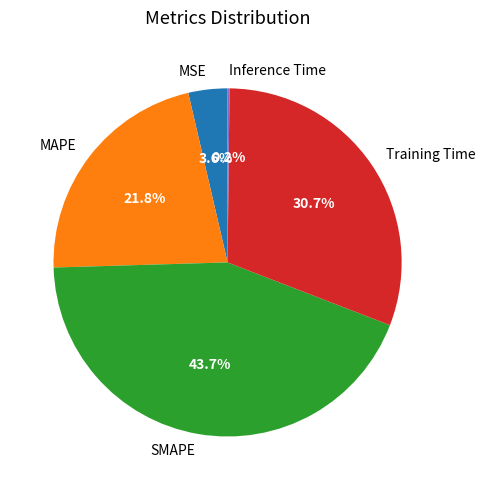

What is the total percentage of SMAPE and MSE?

47.3%